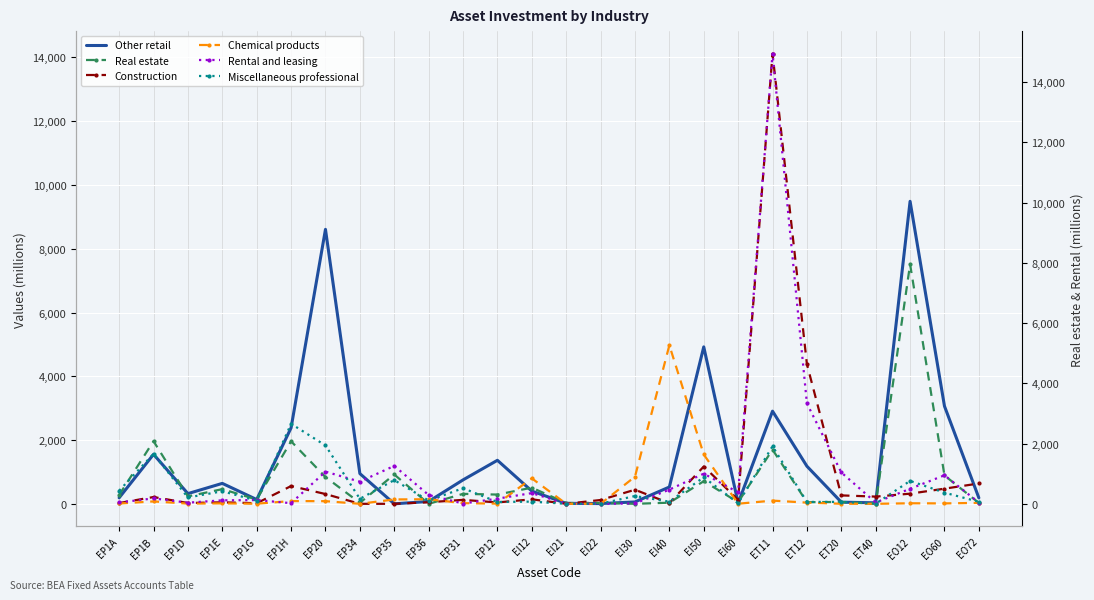

Which series has the widest spread of values?

Rental and leasing